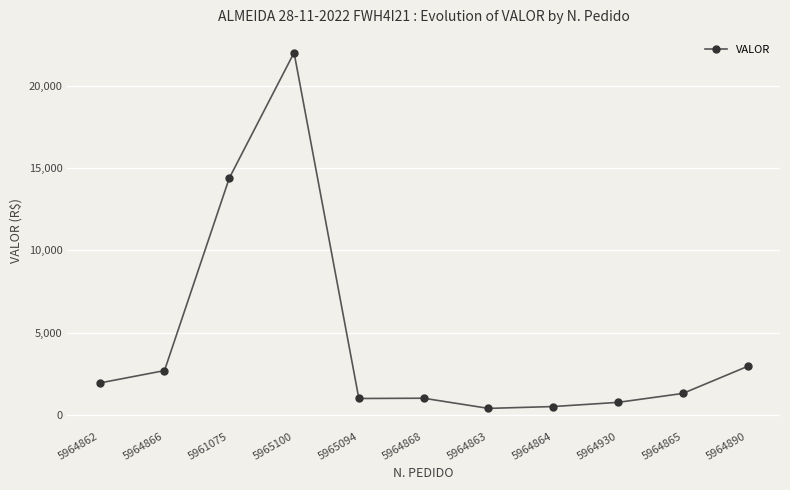

What is the approximate value at 5964890?

2952.3